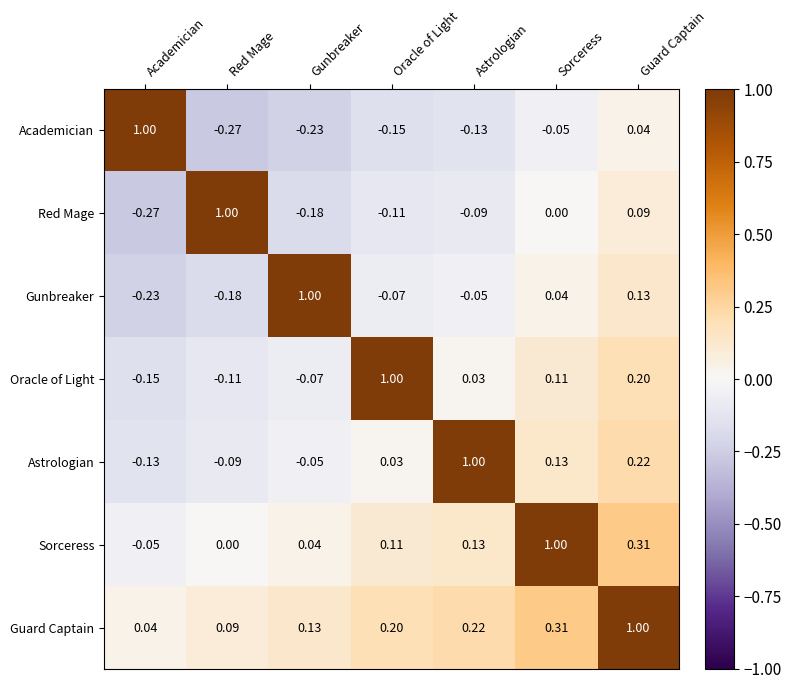

What is the difference between the highest and lowest values at Astrologian?

1.1